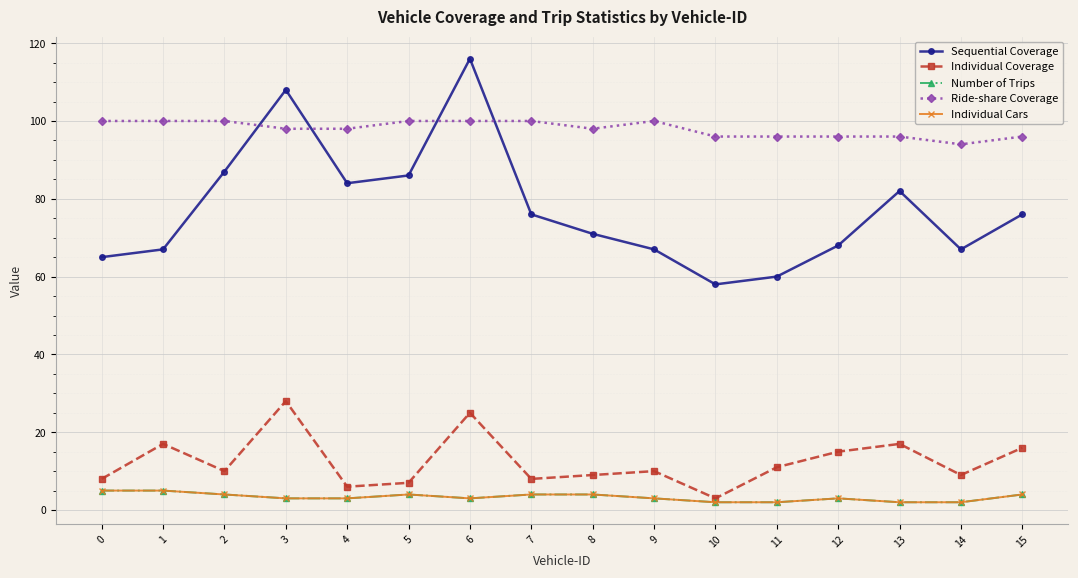

Does the chart have visible grid lines?

Yes